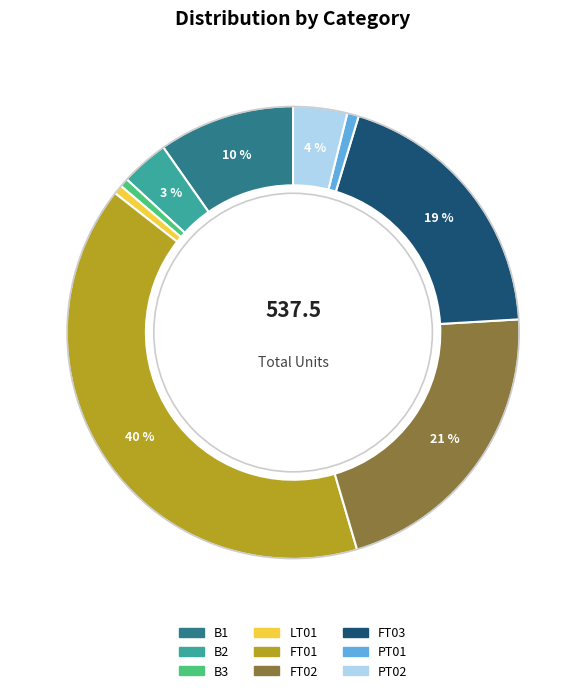

Between FT02 and B3, which is larger?

FT02